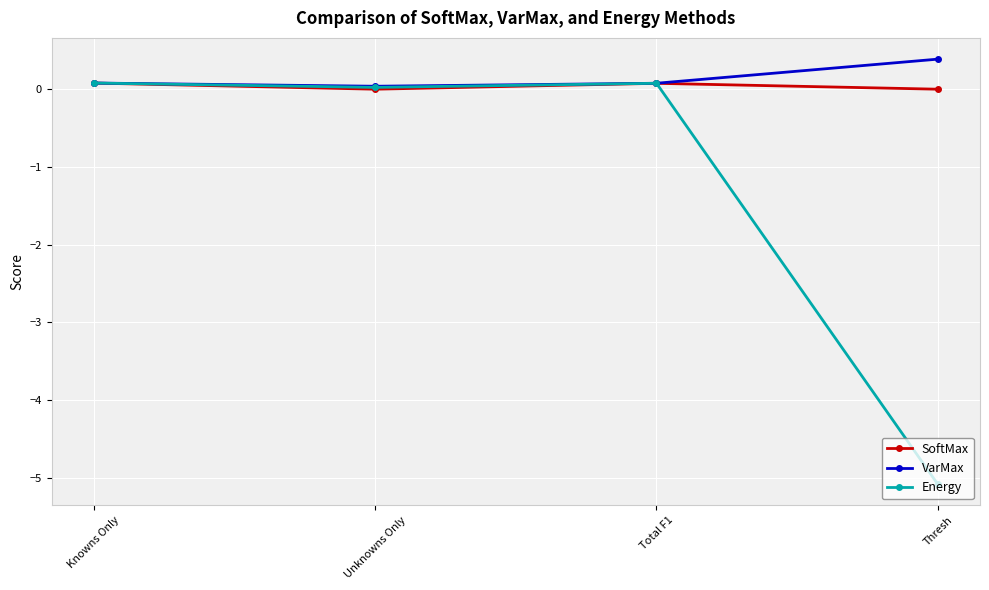

Read the VarMax value at Thresh.

0.4